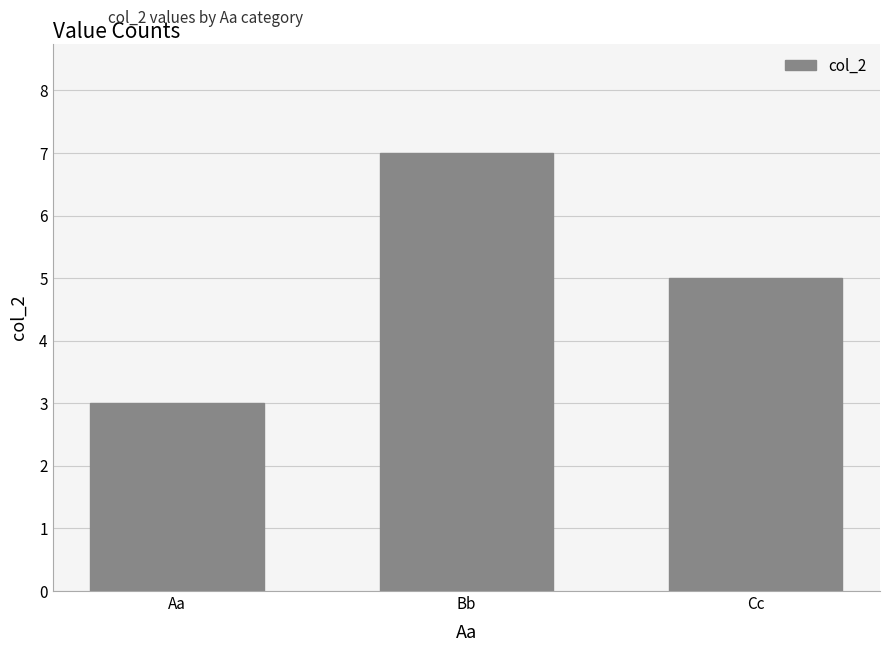

True or false: the data shows 5 at Aa.

False